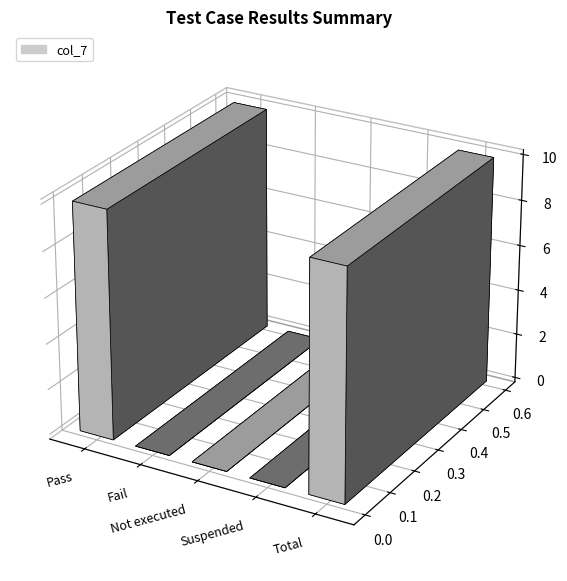

At which category does the chart reach its peak across all series?

Pass